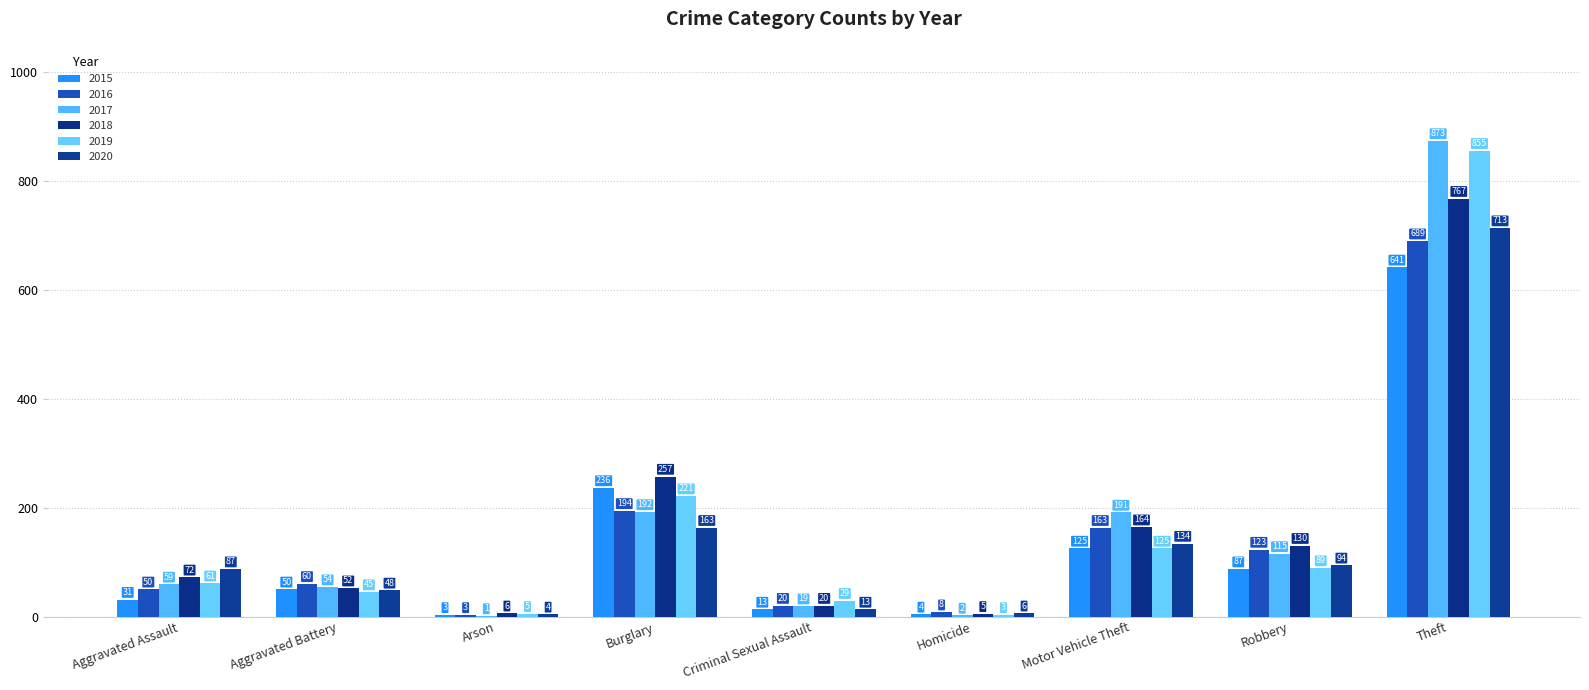

How many groups of bars are there?

9